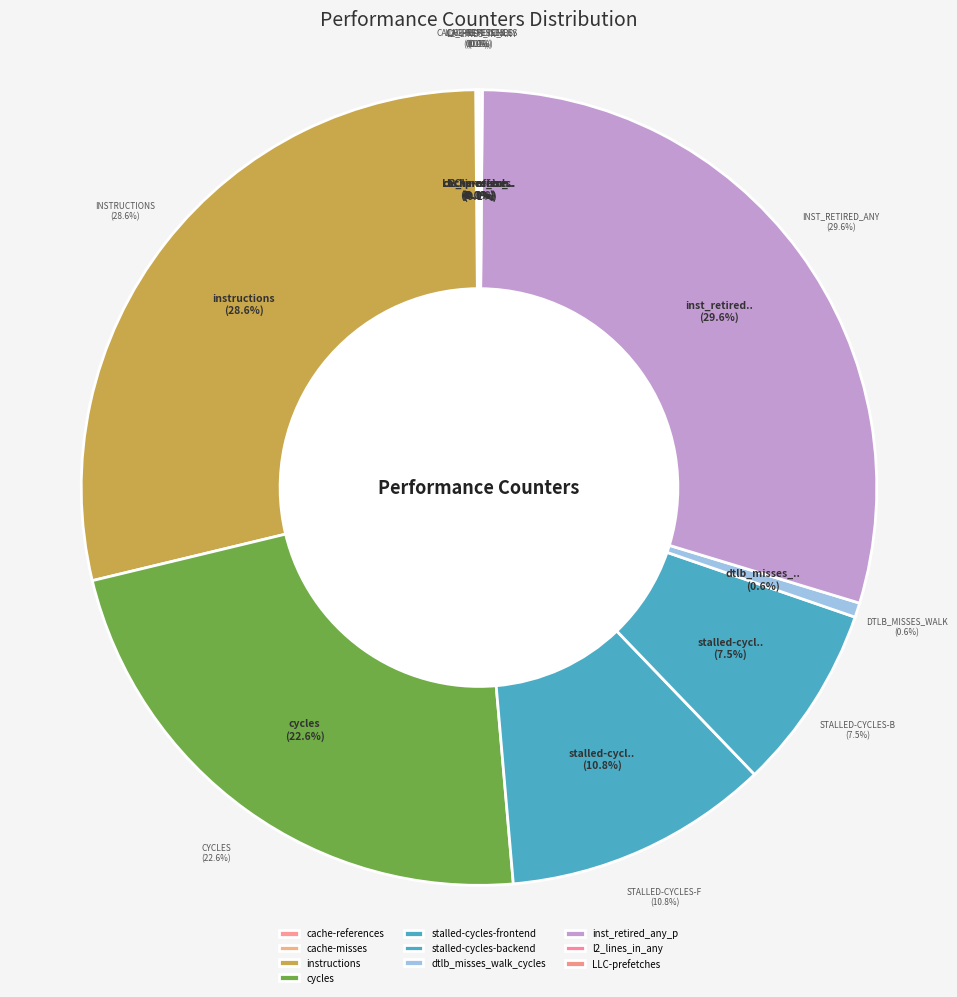

Rank the categories by value from lowest to highest.

LLC-prefetches, cache-misses, cache-references, l2_lines_in_any, dtlb_misses_walk_cycles, stalled-cycles-backend, stalled-cycles-frontend, cycles, instructions, inst_retired_any_p